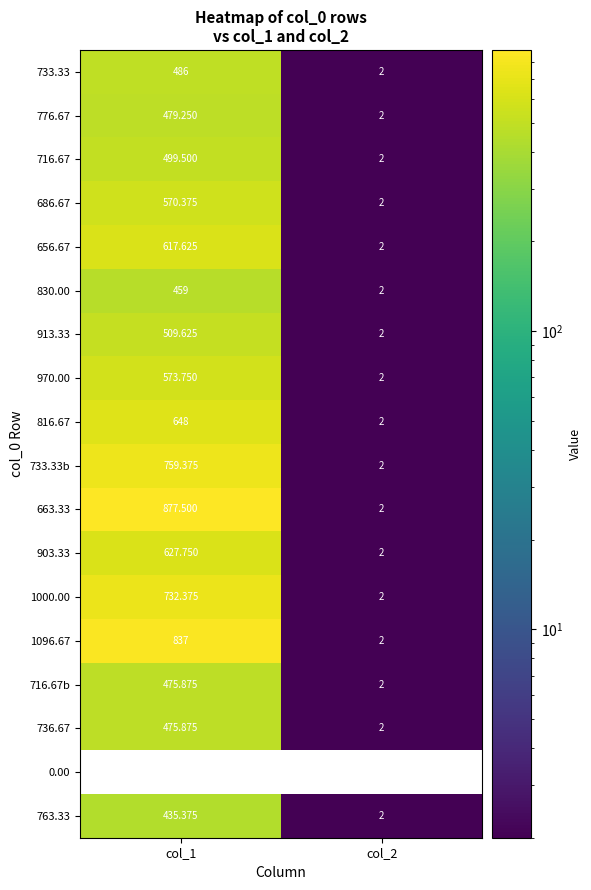

List the labels in order of 1000.00 value, smallest first.

col_2, col_1